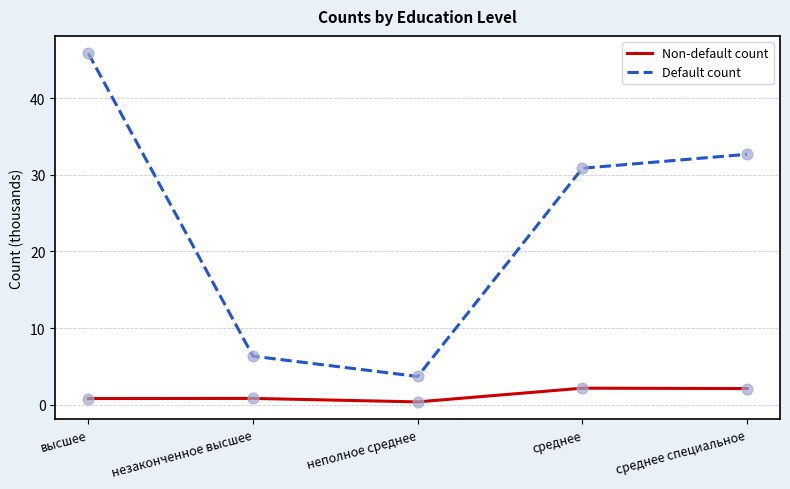

Between высшее and среднее специальное, which series saw the biggest shift?

Default count